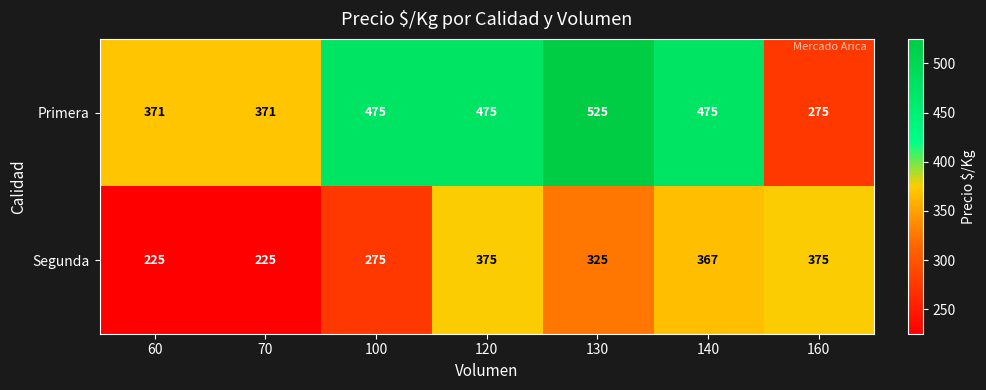

How many distinct data groups are displayed?

2